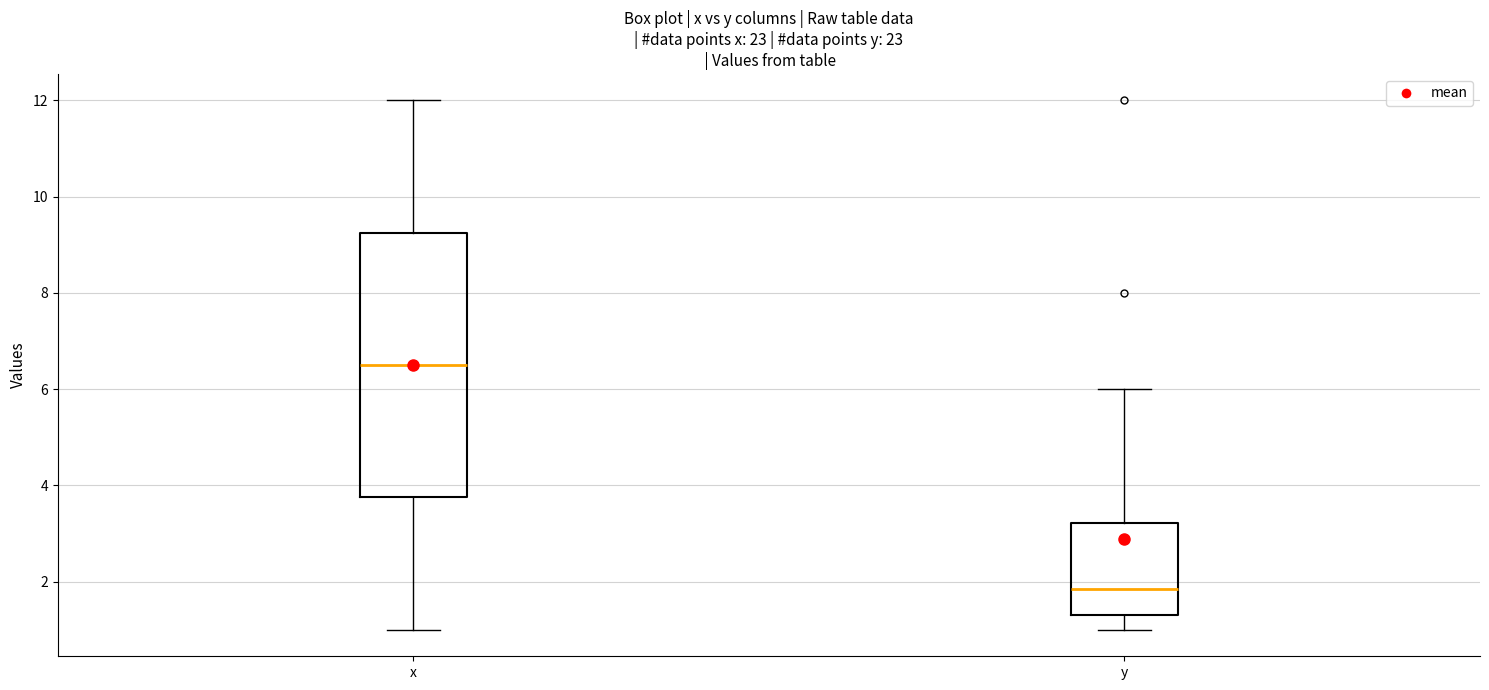

Comparing the boxes themselves (not the whiskers), which one is the tallest?

x